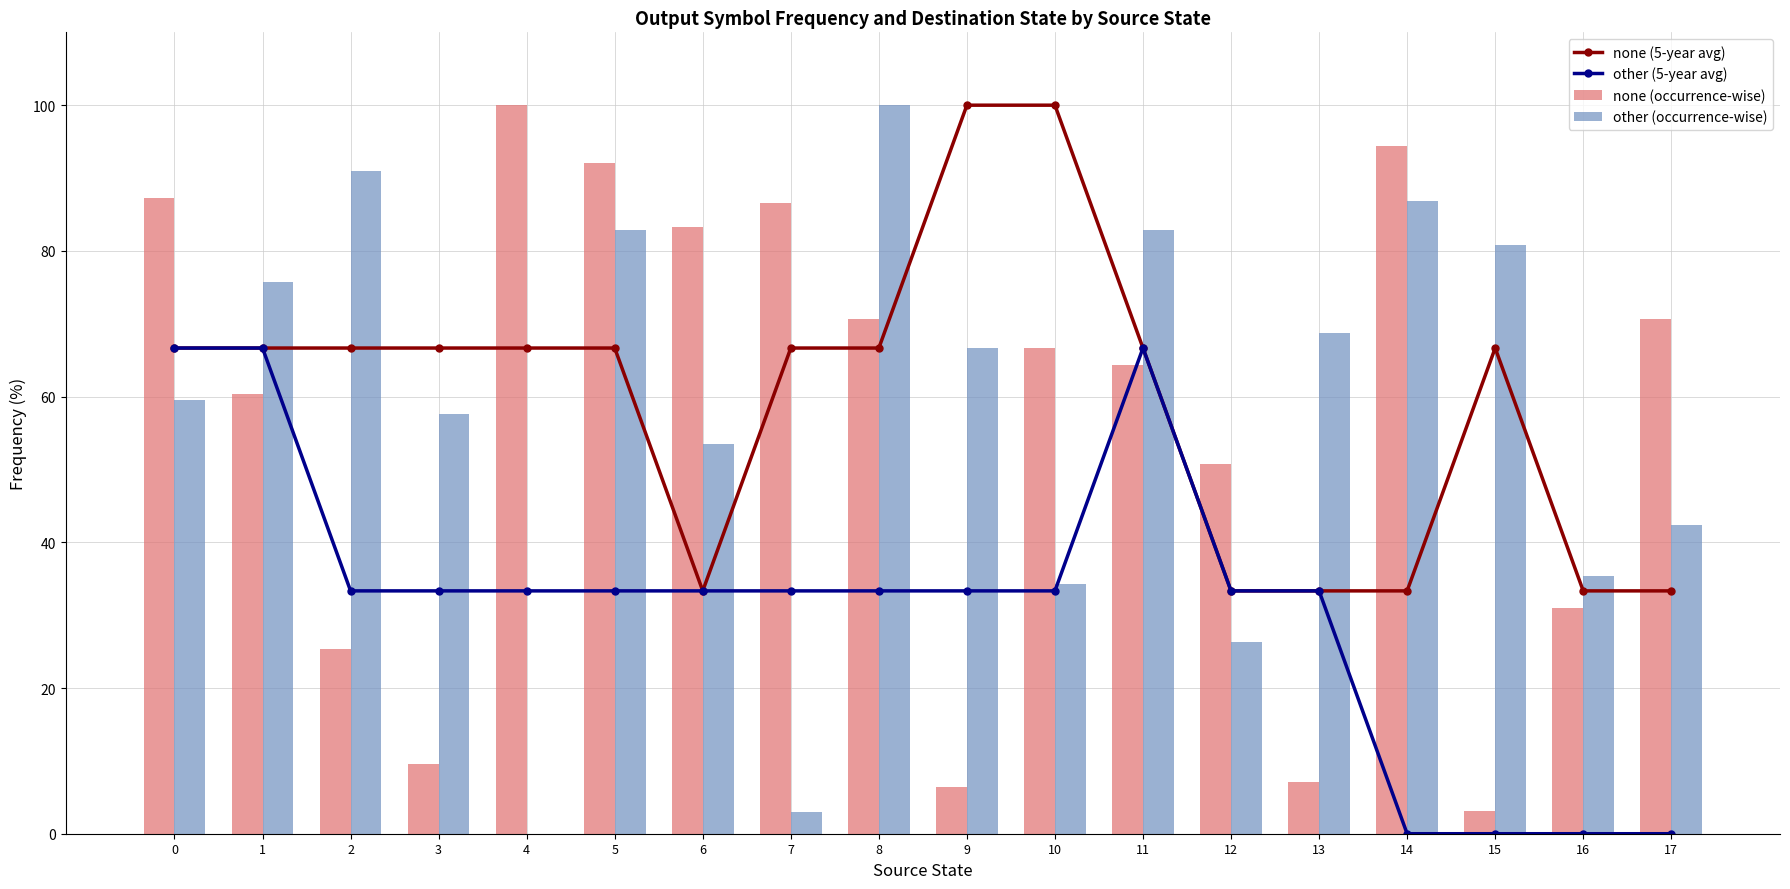

What is the sum of the none (occurrence-wise) values at 5 and 0?

179.4